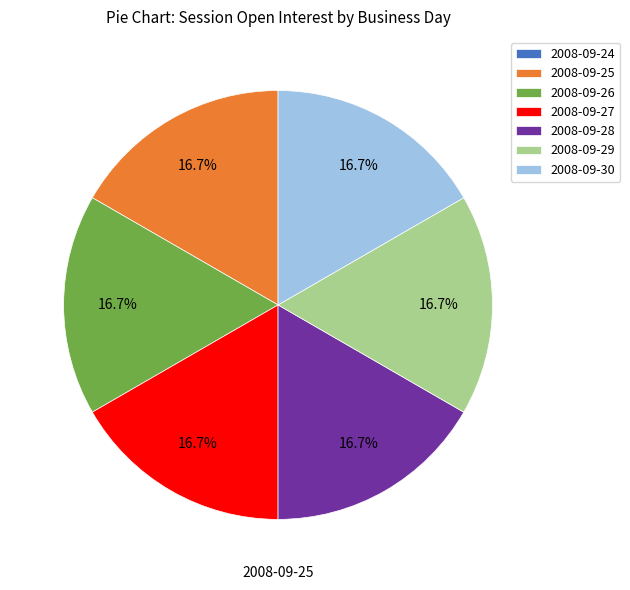

How many segments does this pie chart have?

7